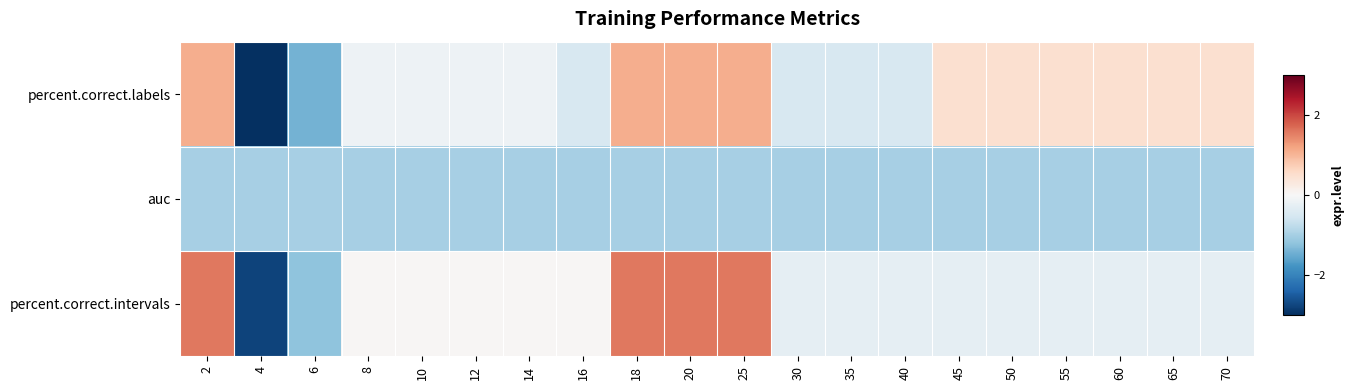

Reading left to right, what are all the values shown in this chart?

percent.correct.labels: 2=1.1	4=-3.3	6=-1.4	8=-0.2	10=-0.2	12=-0.2	14=-0.2	16=-0.5	18=1.1	20=1.1	25=1.1	30=-0.5	35=-0.5	40=-0.5	45=0.5	50=0.5	55=0.5	60=0.5	65=0.5	70=0.5
auc: 2=-1.0	4=-1.0	6=-1.0	8=-1.0	10=-1.0	12=-1.0	14=-1.0	16=-1.0	18=-1.0	20=-1.0	25=-1.0	30=-1.0	35=-1.0	40=-1.0	45=-1.0	50=-1.0	55=-1.0	60=-1.0	65=-1.0	70=-1.0
percent.correct.intervals: 2=1.6	4=-2.8	6=-1.2	8=0.0	10=0.0	12=0.0	14=0.0	16=0.0	18=1.6	20=1.6	25=1.6	30=-0.3	35=-0.3	40=-0.3	45=-0.3	50=-0.3	55=-0.3	60=-0.3	65=-0.3	70=-0.3